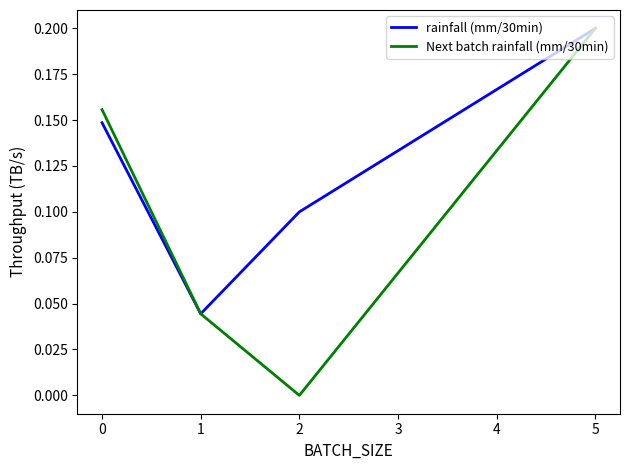

Which series has the widest spread of values?

Next batch rainfall (mm/30min)